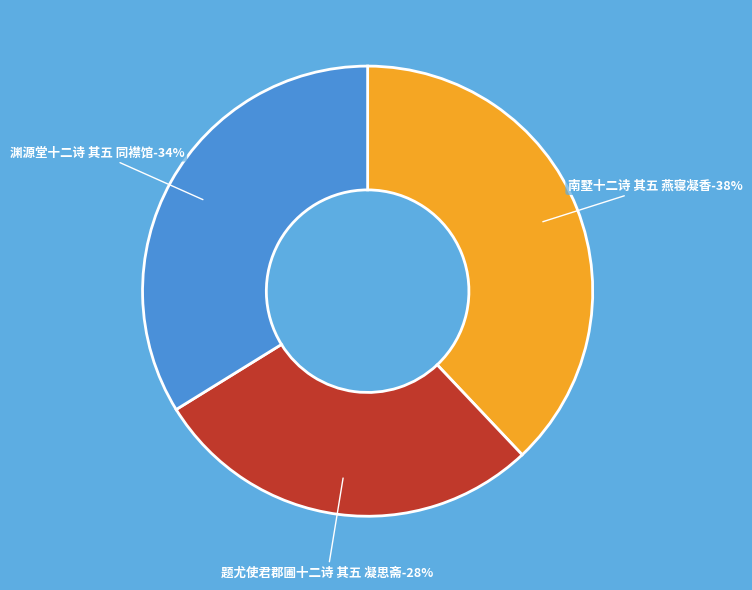

Does 题尤使君郡圃十二诗 其五 凝思斋 account for over 50% of the chart?

No